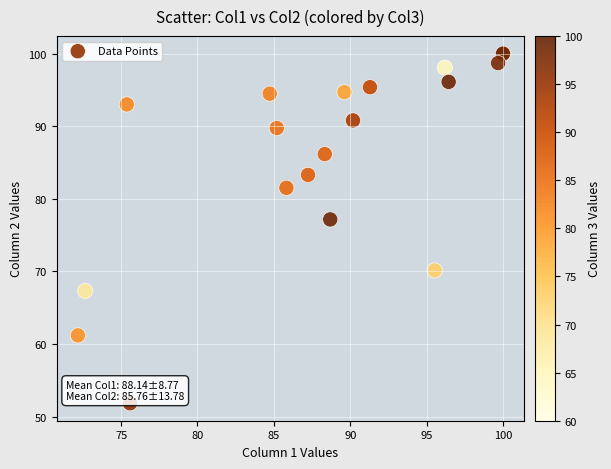

What Y value in the scatter plot is closest to 75?

77.2